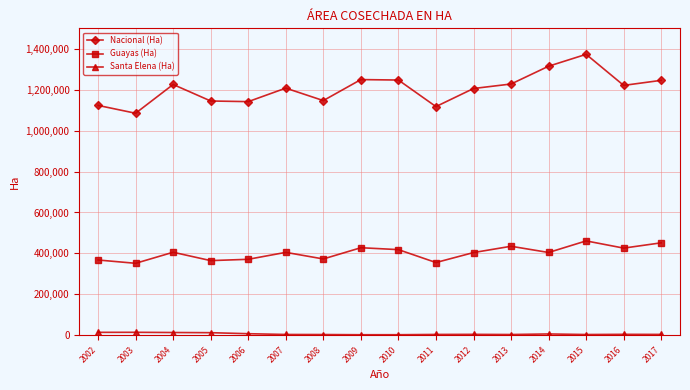

Which series has the largest total across all categories?

Nacional (Ha)